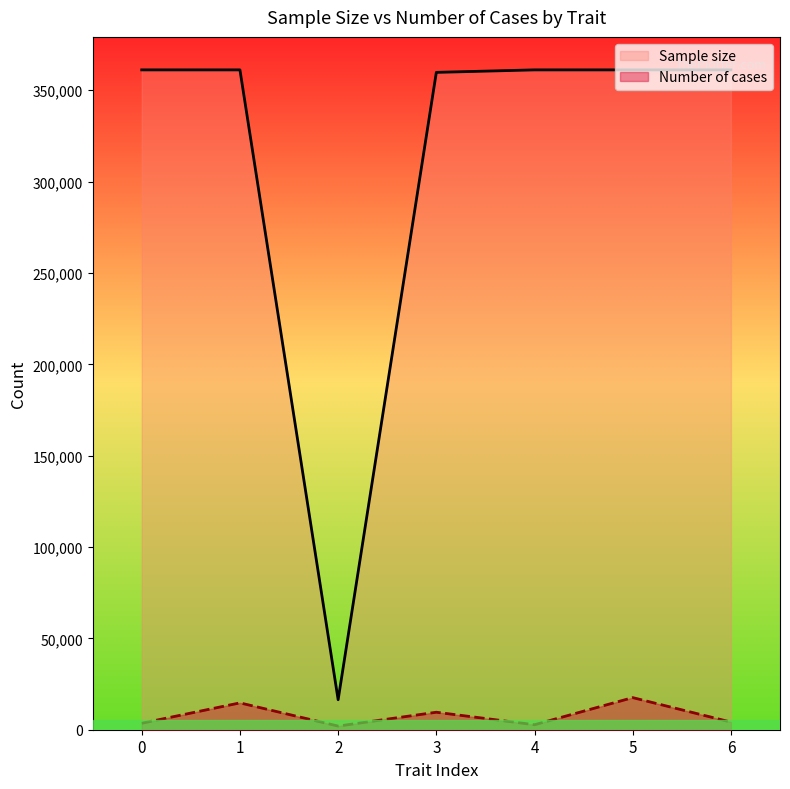

What is the total value across all series at 1?

375830